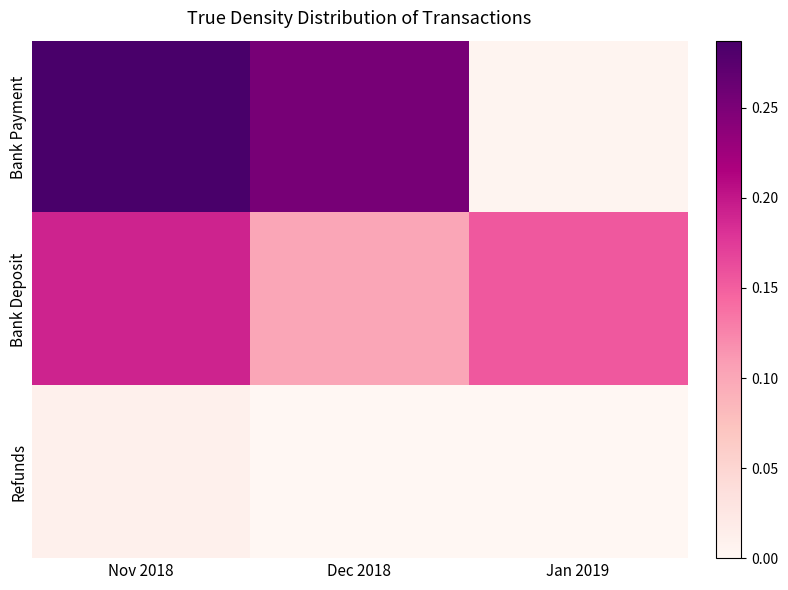

Which series changed the most between Nov 2018 and Jan 2019?

Bank Payment